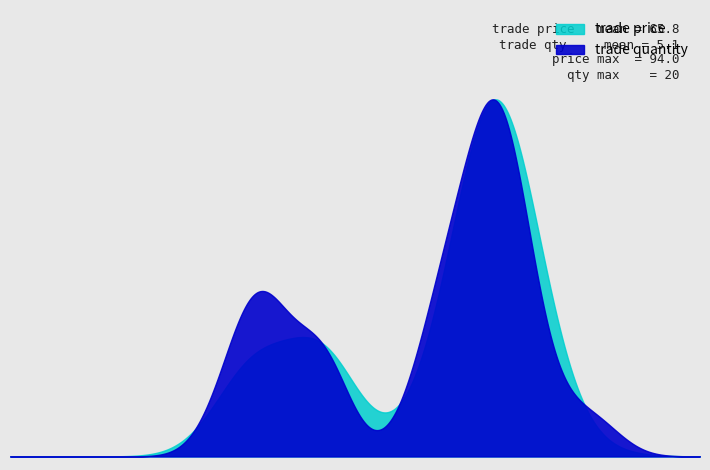

At which category is the sum across all series the highest?

29